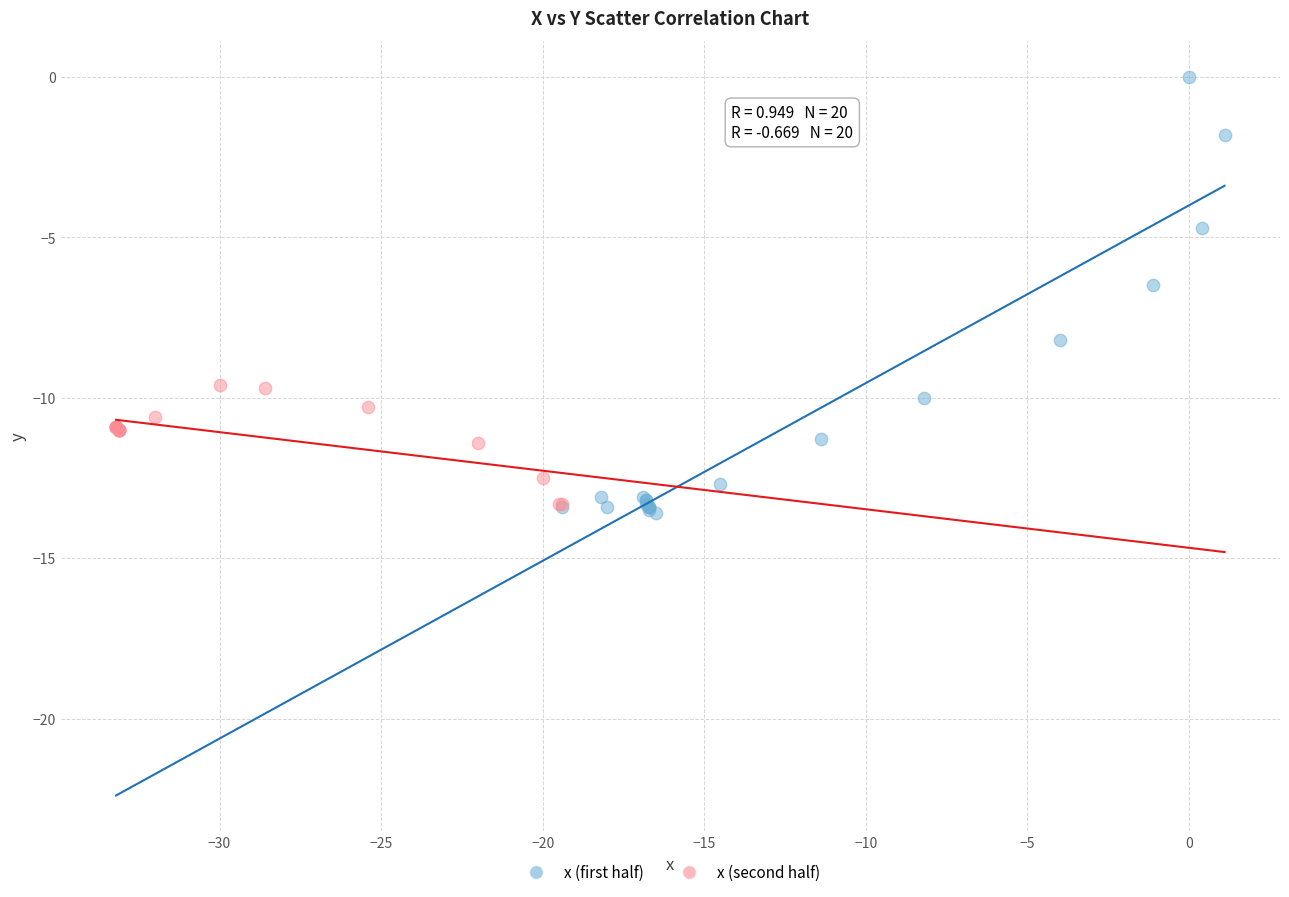

Which series reaches the maximum Y coordinate?

x (first half)